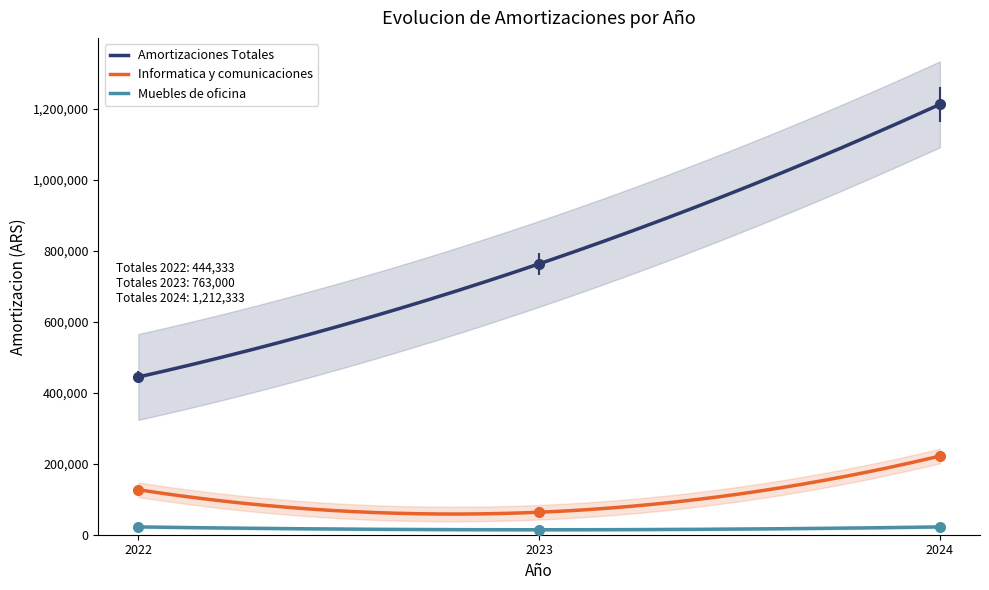

The Informatica y comunicaciones series shows 39535.7 at 2023. True or false?

False